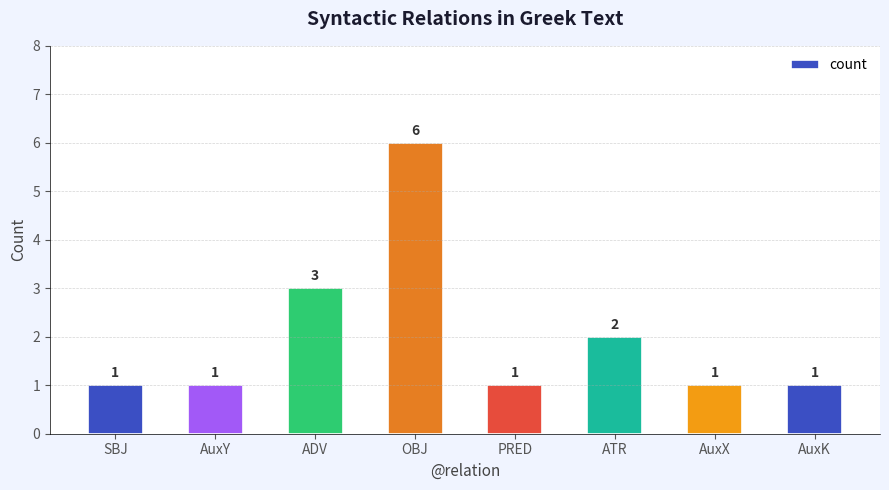

What is the difference between the values at AuxX and OBJ?

5